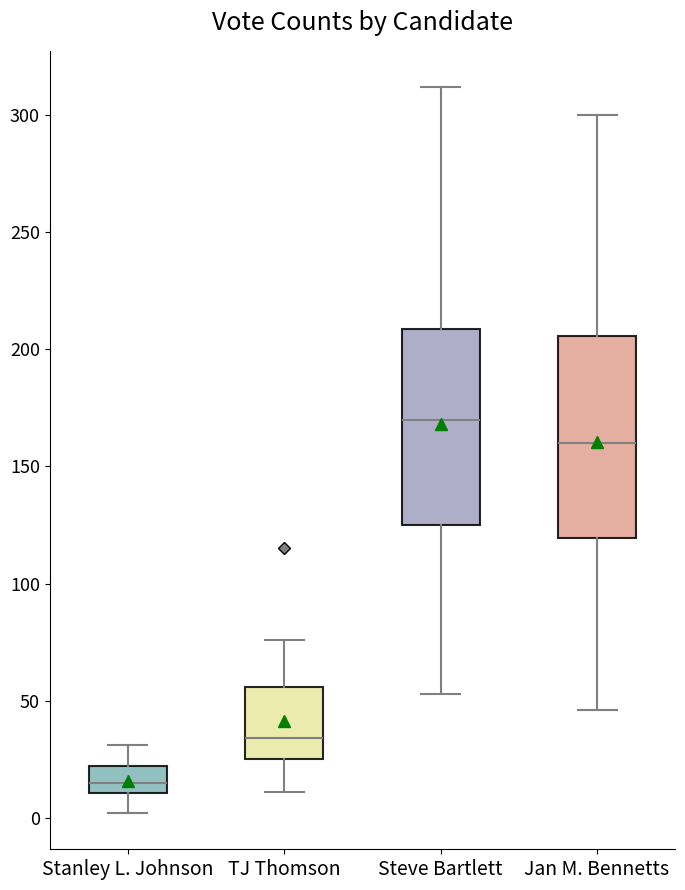

Where does the lower whisker of the box for Stanley L. Johnson end on the y-axis? The values are not printed on the chart, so give them approximately, as read against the axis.

0